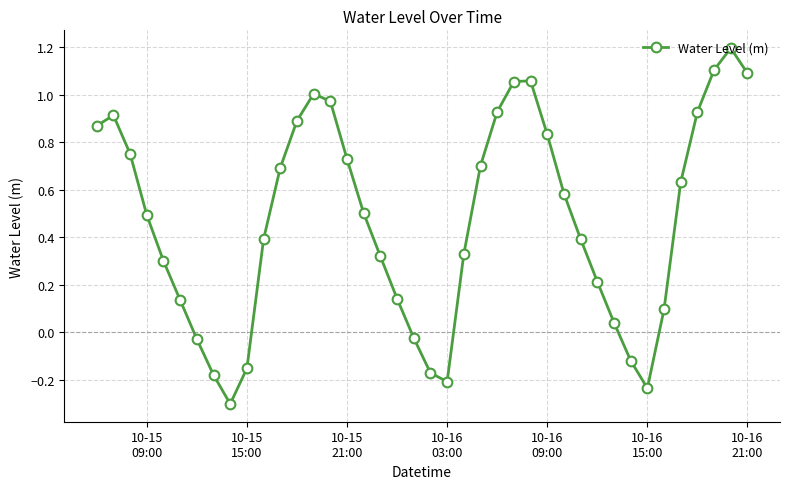

What is the minimum value shown in the chart?

-0.3